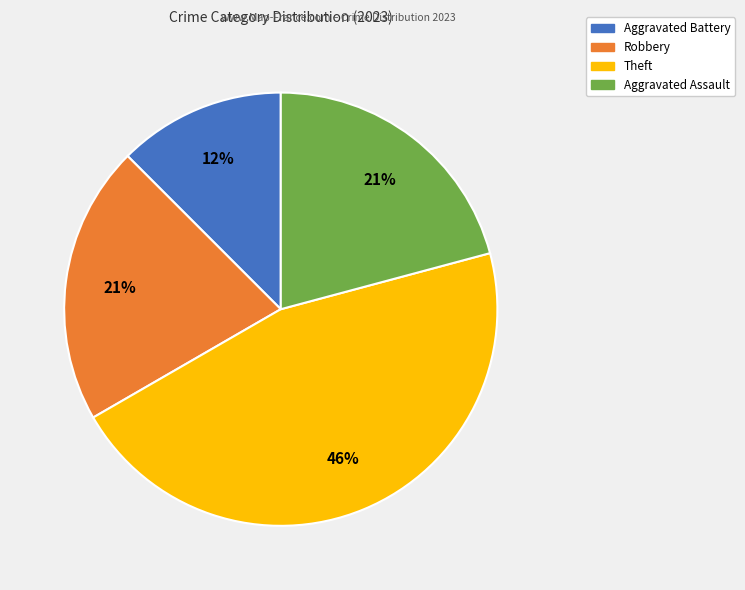

To the nearest percent, what is the difference between the Robbery and Theft slice percentages?

25%